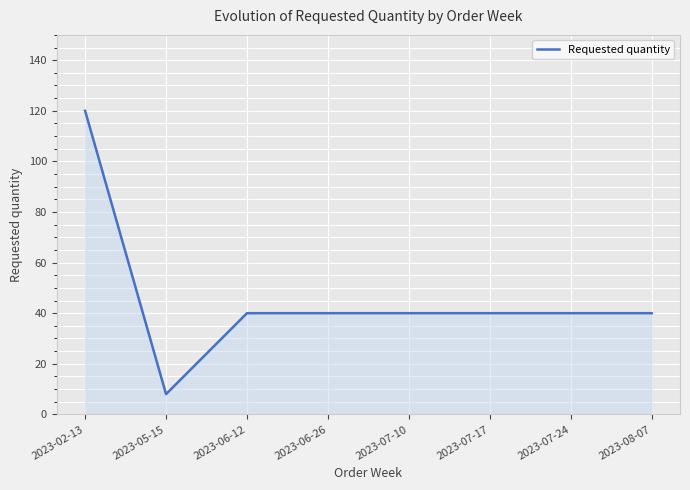

How many lines are shown in the chart?

1